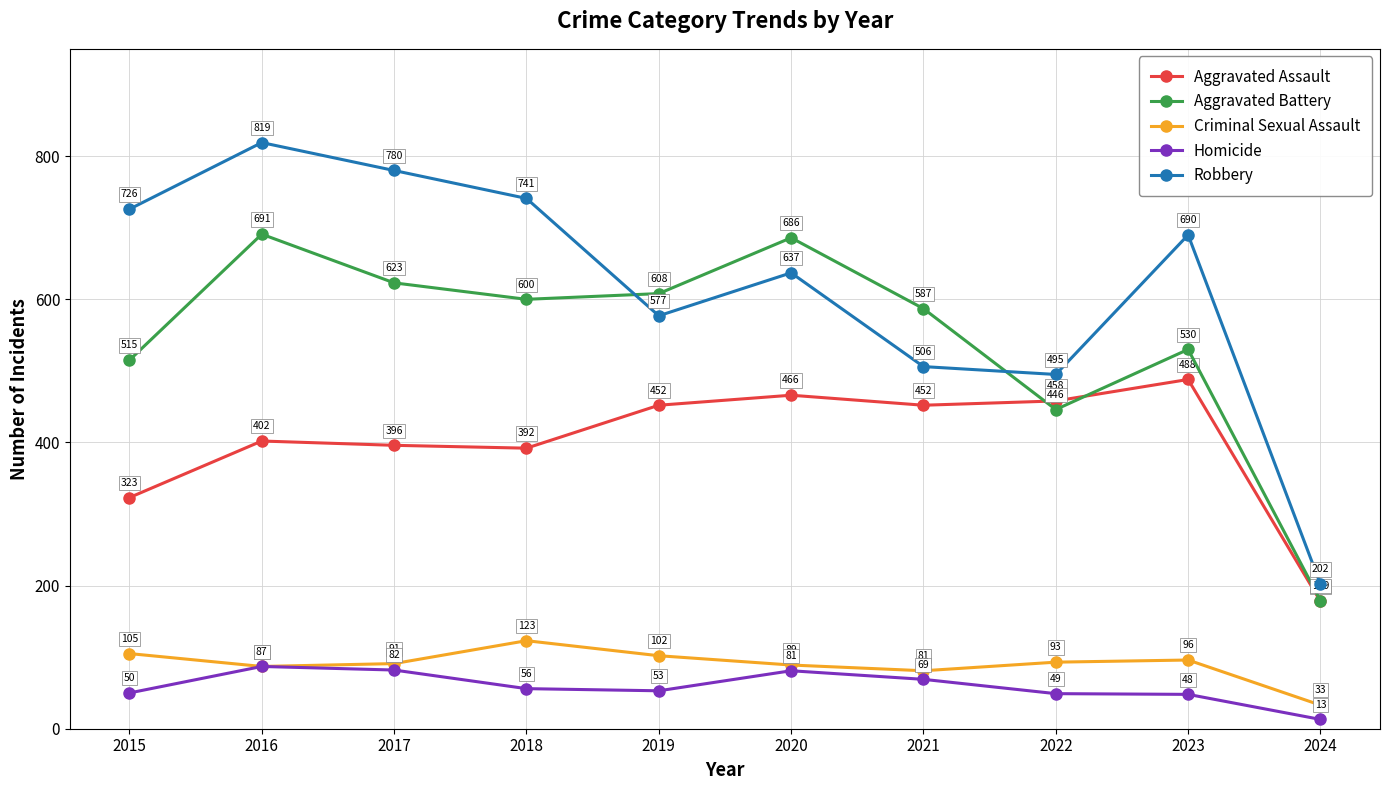

Is the value of Robbery at 2017 greater than the value of Criminal Sexual Assault at 2019?

Yes